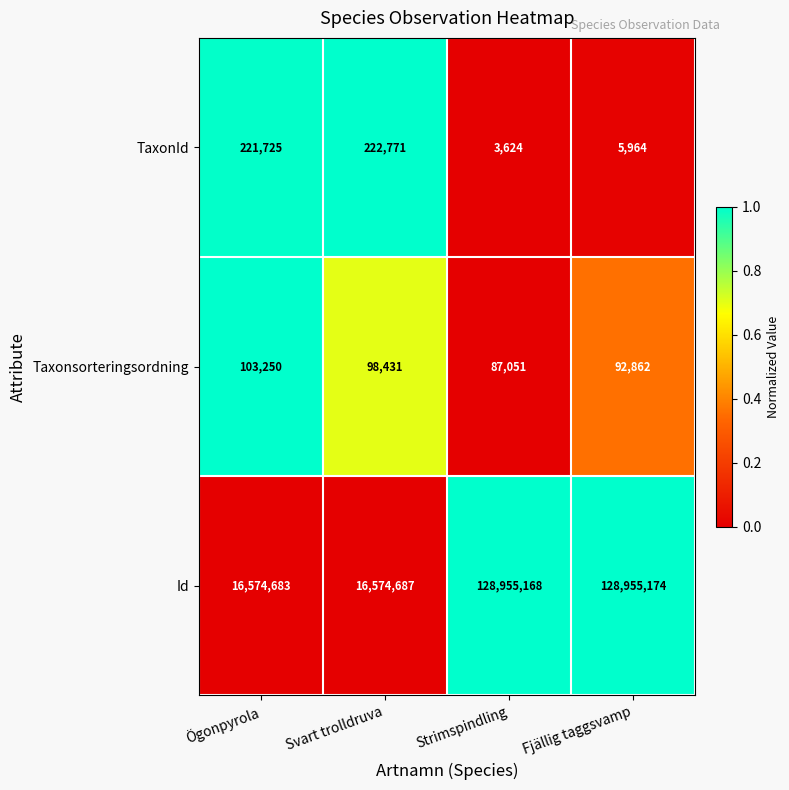

Count the number of data series in this chart.

3